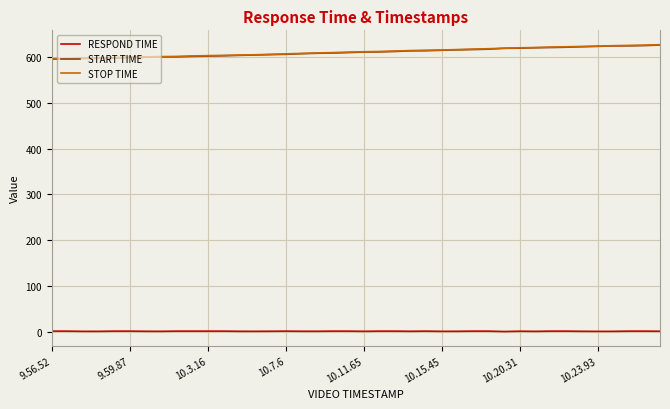

True or false: RESPOND TIME and STOP TIME cross at least once.

False